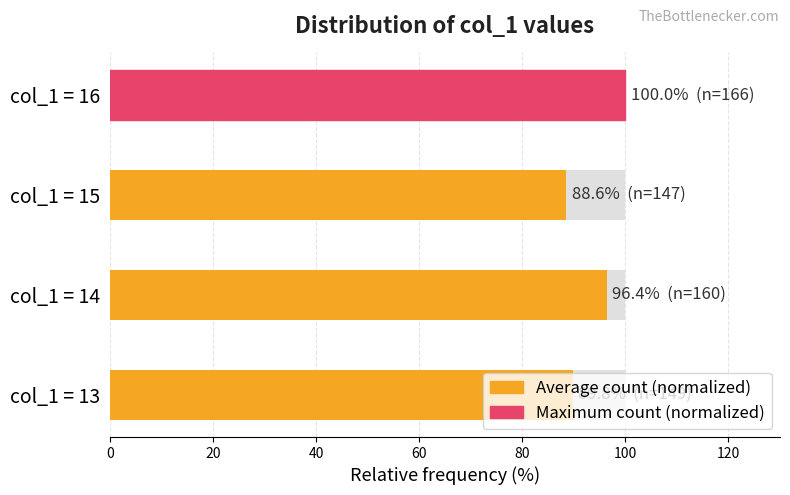

What is the minimum value shown in the chart?

88.6